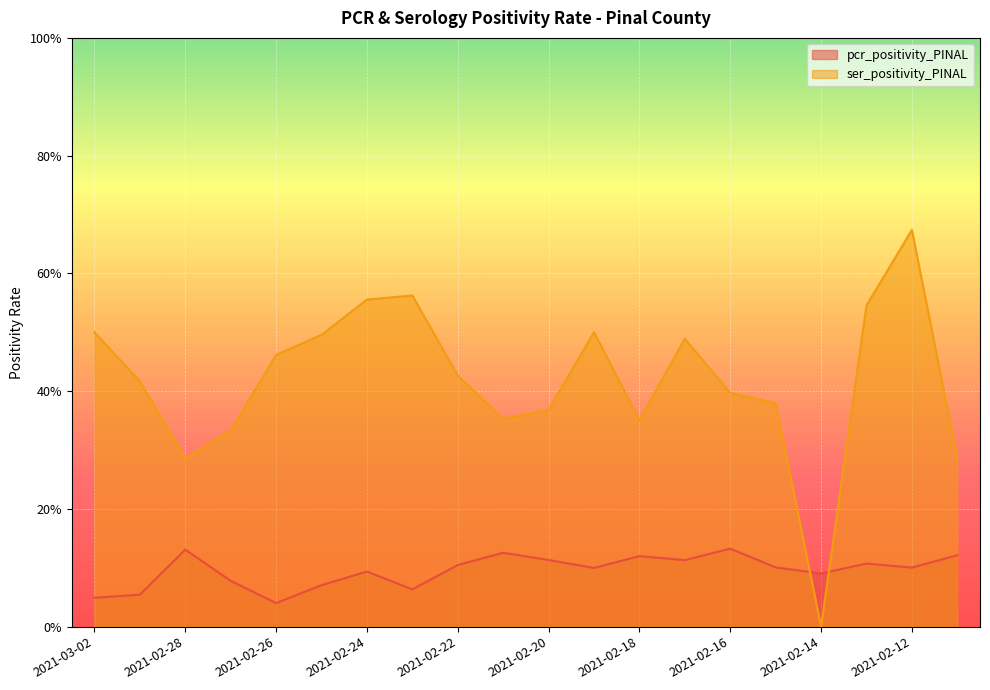

The pcr_positivity_PINAL series shows 0.1 at 2021-02-18. True or false?

False